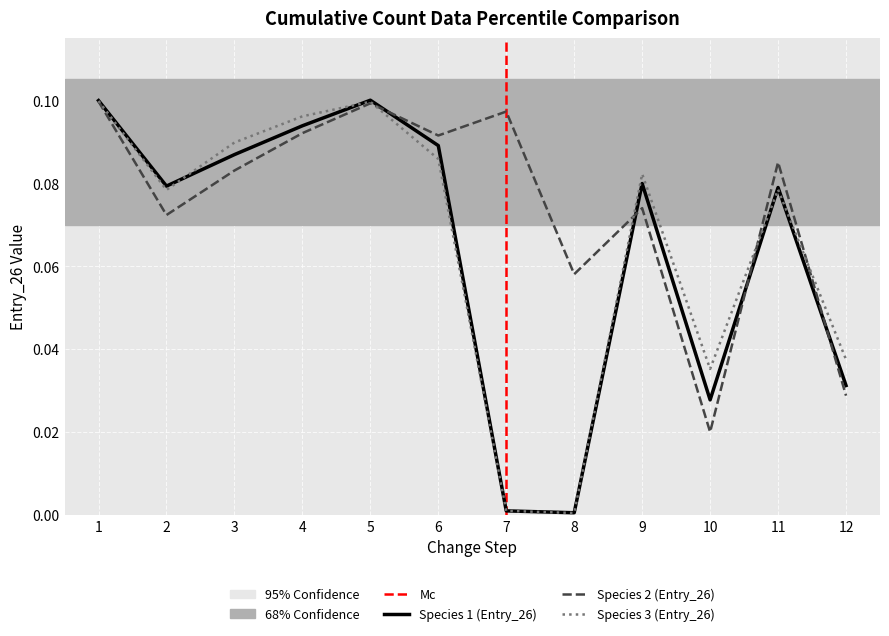

Where do Species_1 and Species_2 first cross each other?

5 and 6